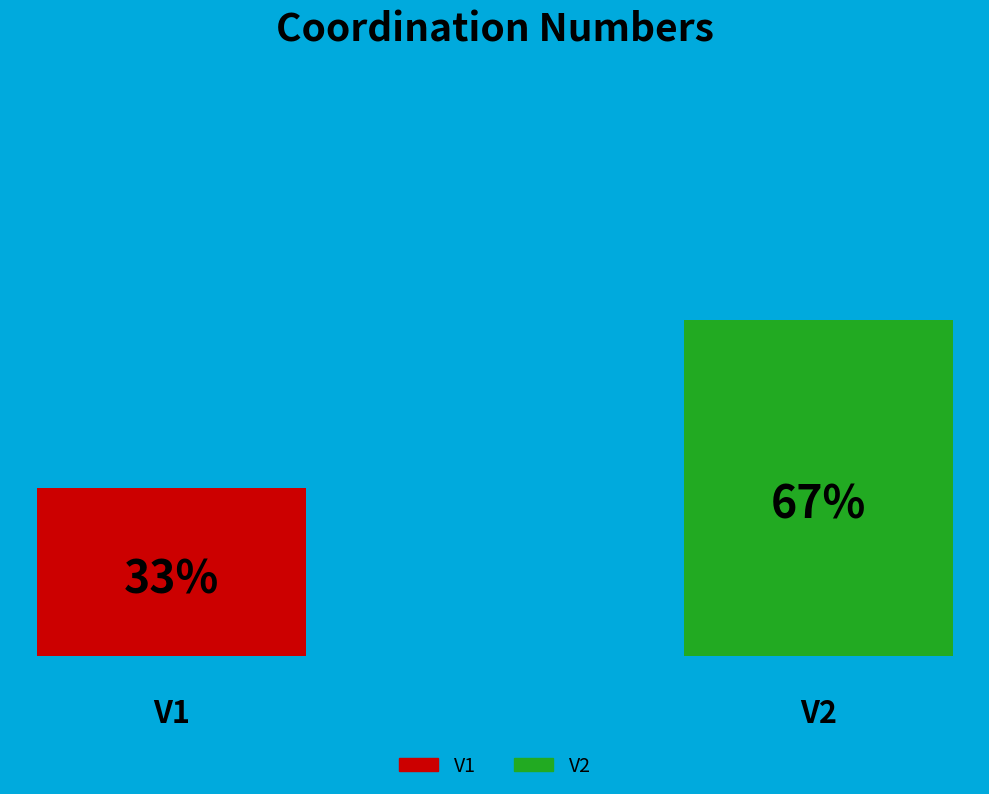

How many groups of bars are there?

1